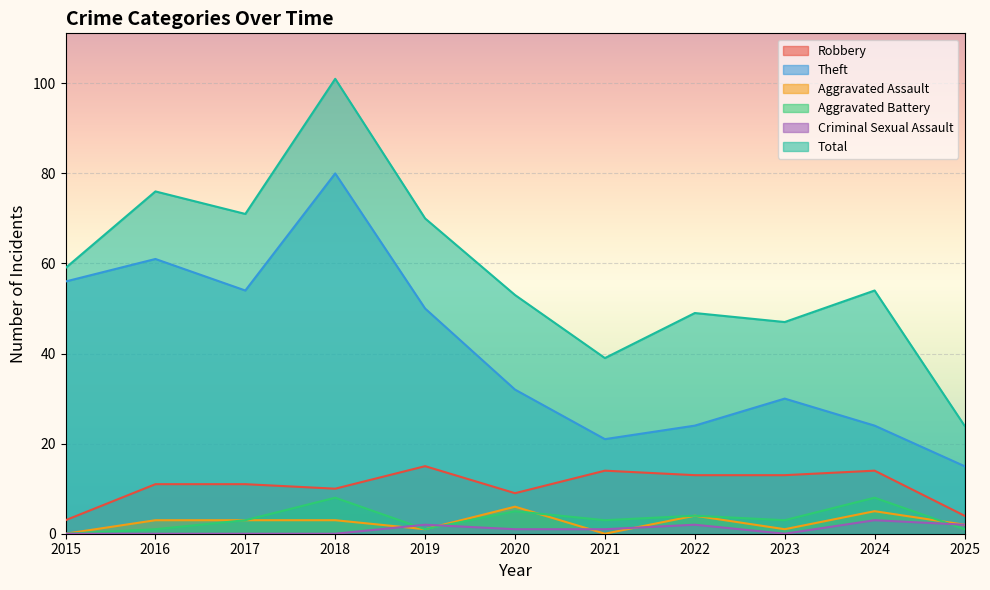

How many values in Criminal Sexual Assault are above zero?

6